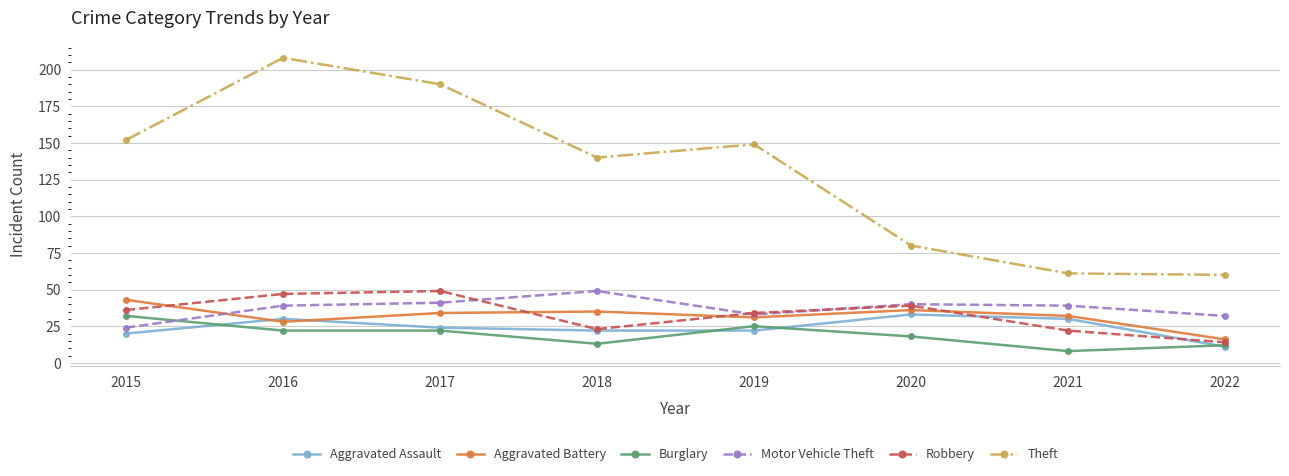

True or false: Aggravated Assault and Theft intersect in this chart.

False